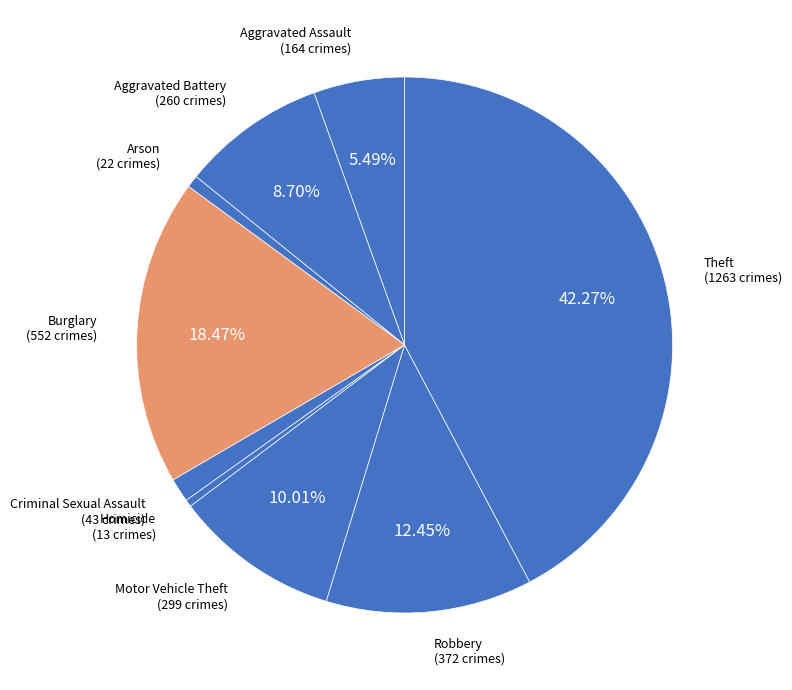

Count the number of slices in the pie.

9